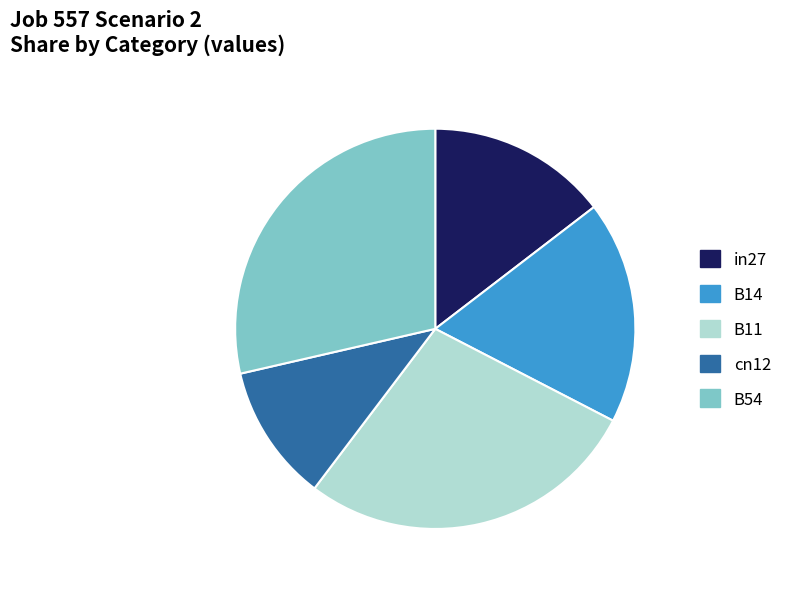

Do B54 and B11 together represent more than half of the pie?

Yes